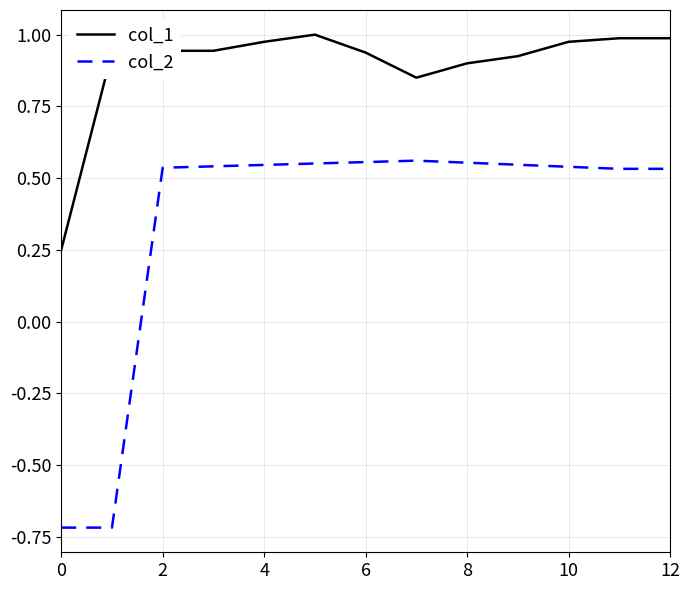

What is the smallest value displayed?

-0.7